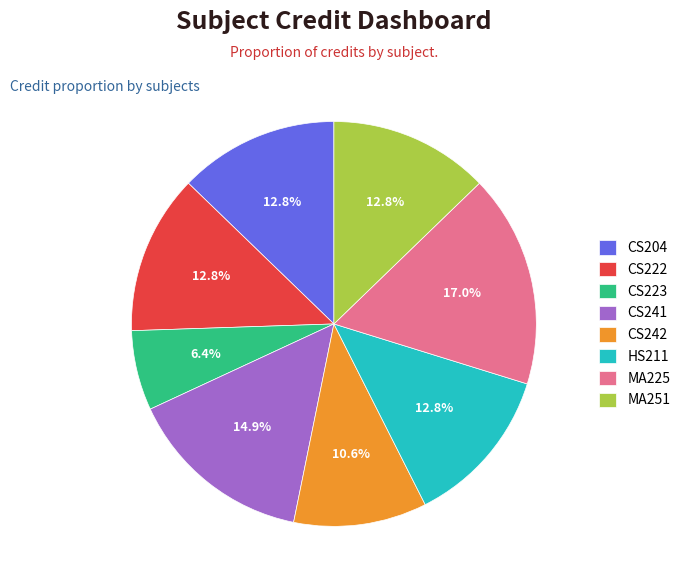

What percentage is the CS223 slice, to the nearest percent?

6%